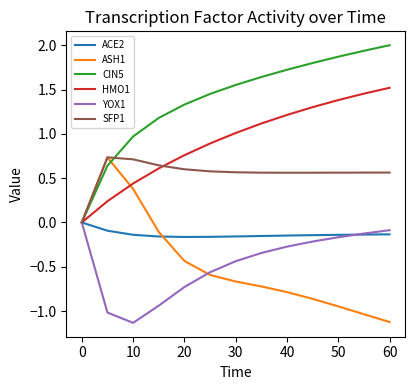

Which series has the largest total across all categories?

CIN5